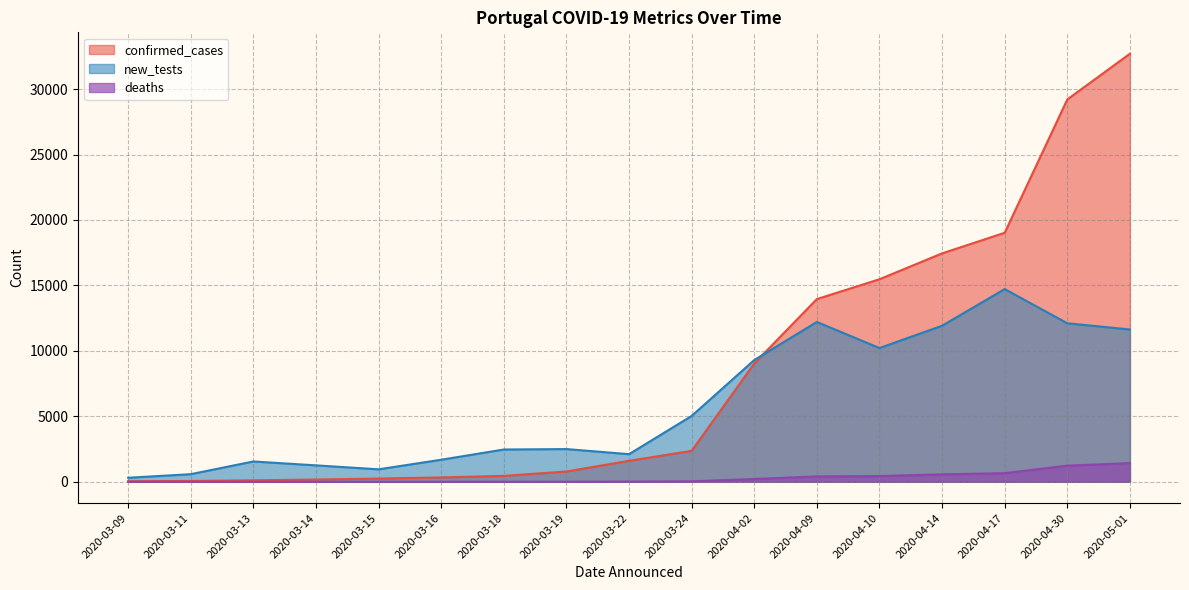

Reading left to right, list all the values displayed in this chart.

confirmed_cases: 41	59	112	169	245	331	448	785	1600	2362	9034	13956	15472	17448	19022	29209	32700
deaths: 0	0	0	0	0	0	2	3	14	33	209	409	435	567	657	1231	1424
new_tests: 306	580	1551	1253	951	1683	2465	2498	2109	5027	9299	12209	10216	11920	14720	12108	11635